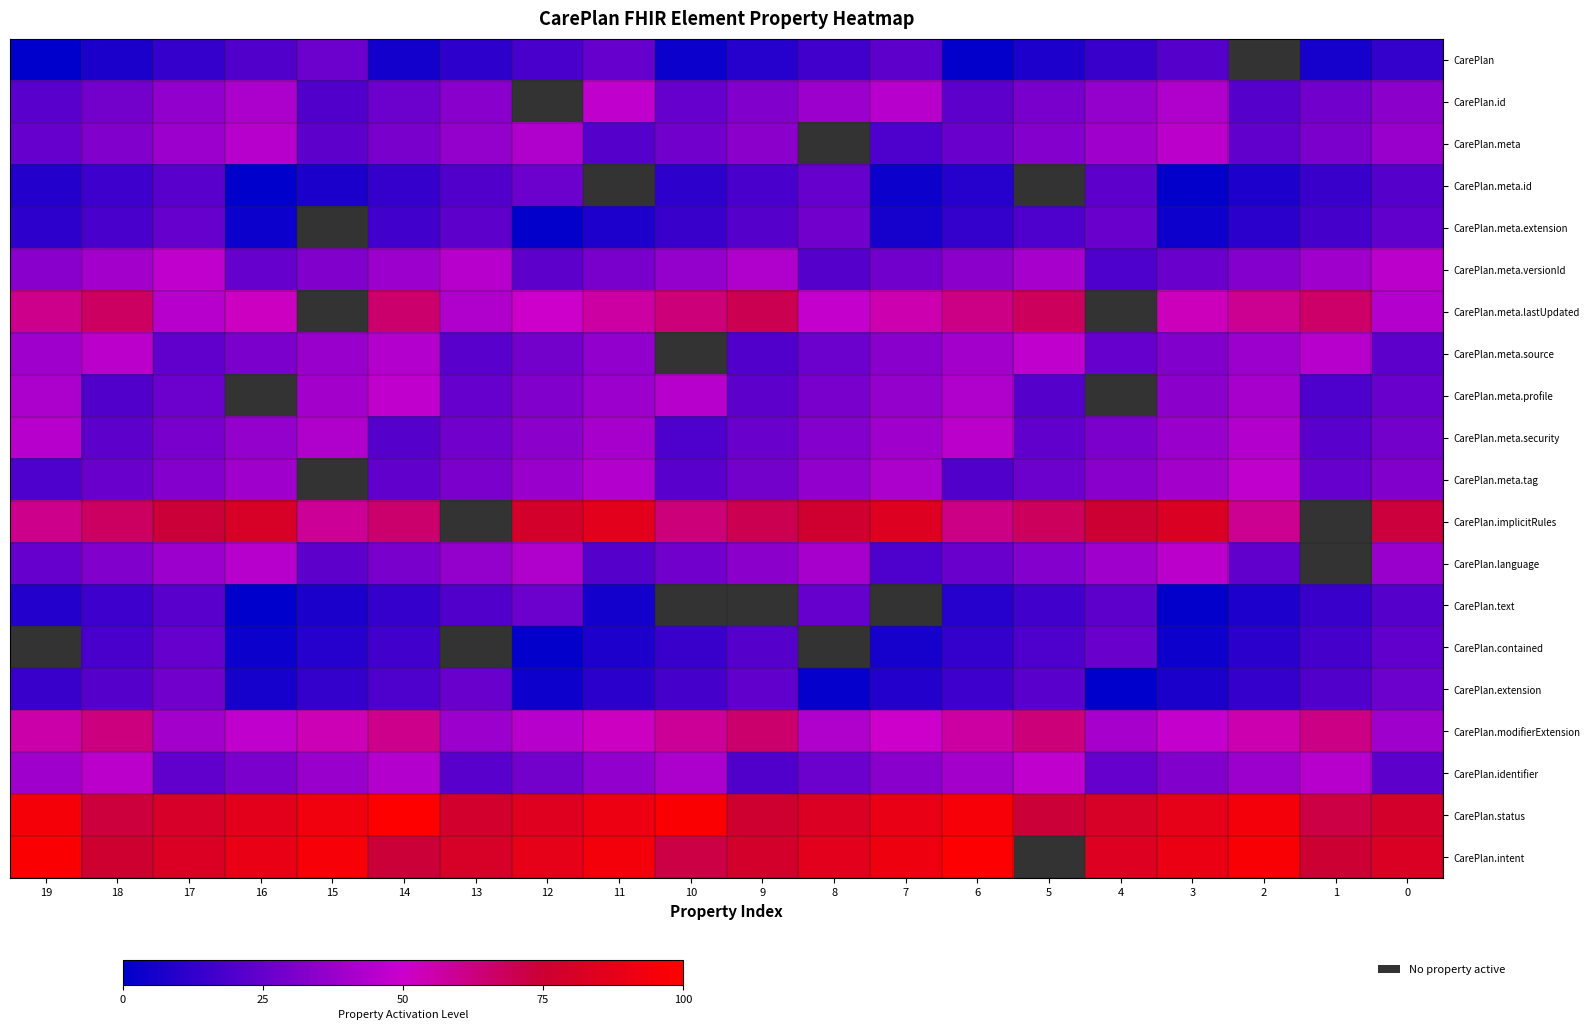

What is the greatest value displayed?

100.0